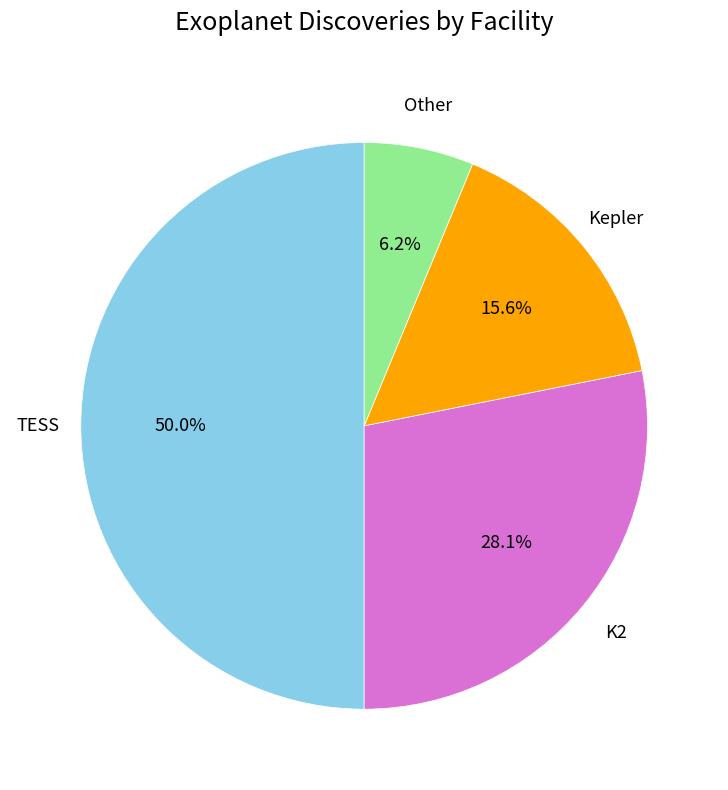

Rank the categories by value from lowest to highest.

Other, Kepler, K2, TESS